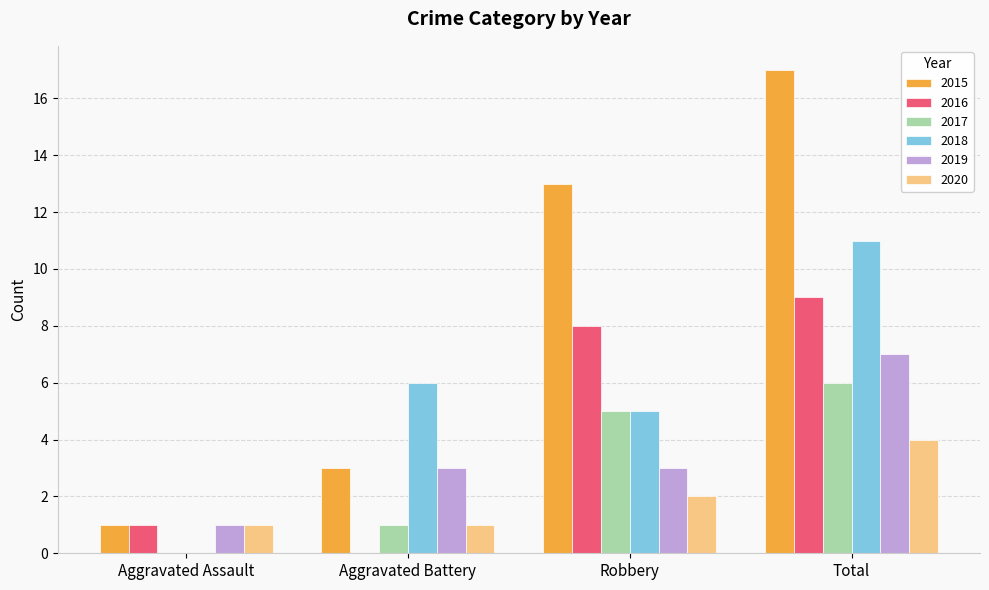

What is the maximum value shown in the chart?

17